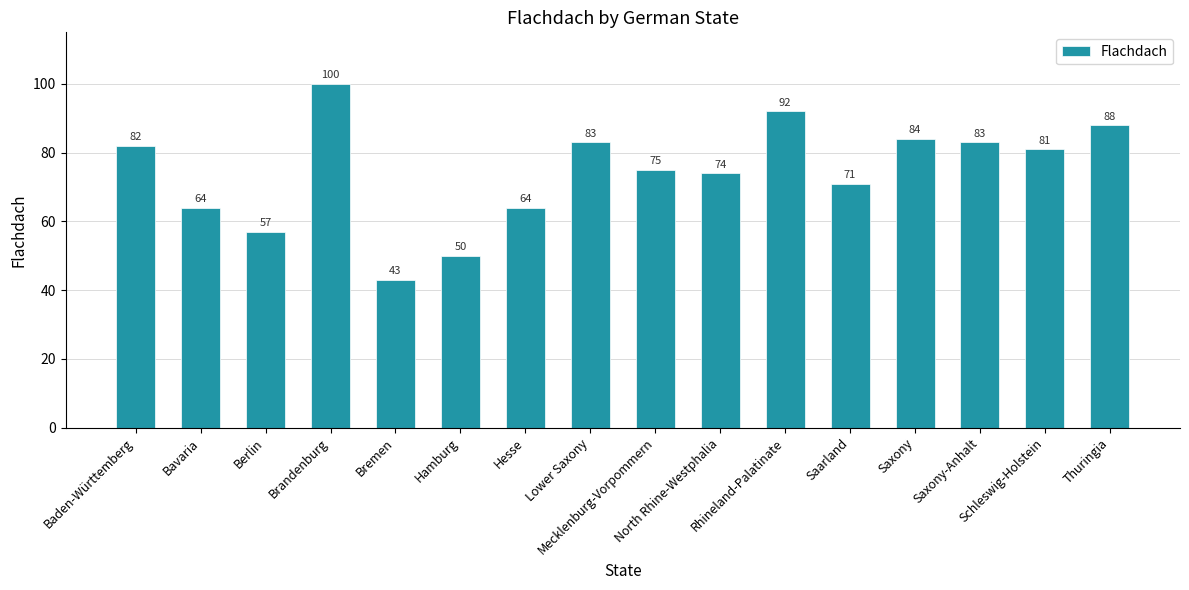

Reading left to right, list all the values displayed in this chart.

Baden-Württemberg=82	Bavaria=64	Berlin=57	Brandenburg=100	Bremen=43	Hamburg=50	Hesse=64	Lower Saxony=83	Mecklenburg-Vorpommern=75	North Rhine-Westphalia=74	Rhineland-Palatinate=92	Saarland=71	Saxony=84	Saxony-Anhalt=83	Schleswig-Holstein=81	Thuringia=88